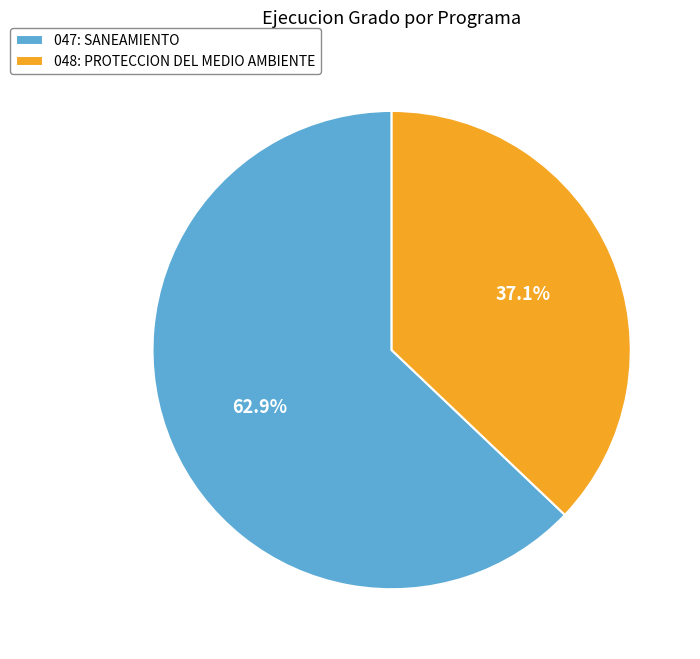

To the nearest percent, what is the combined percentage of 047: SANEAMIENTO and 048: PROTECCION DEL MEDIO AMBIENTE?

100%